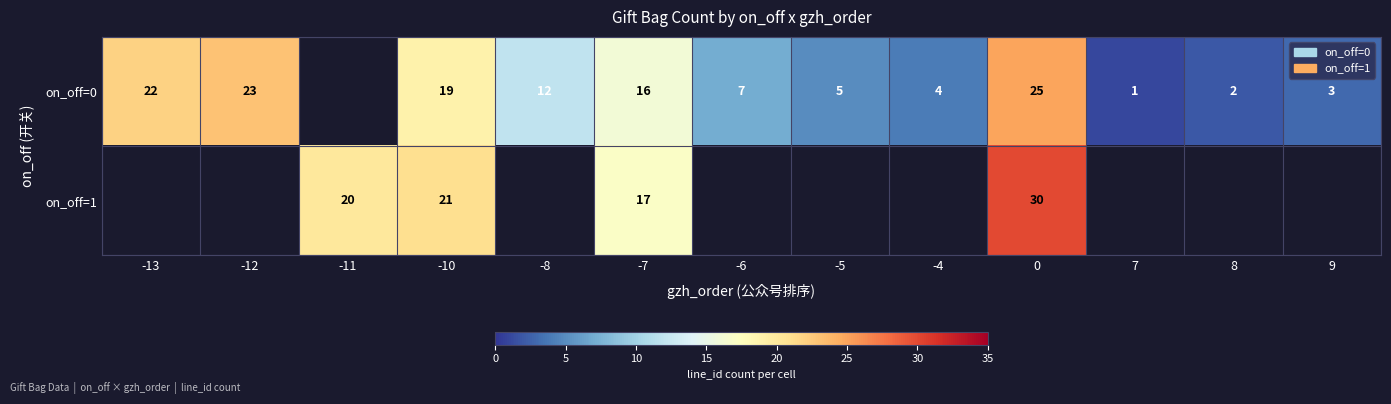

True or false: on_off=0 has a value of 3 at 8.

False